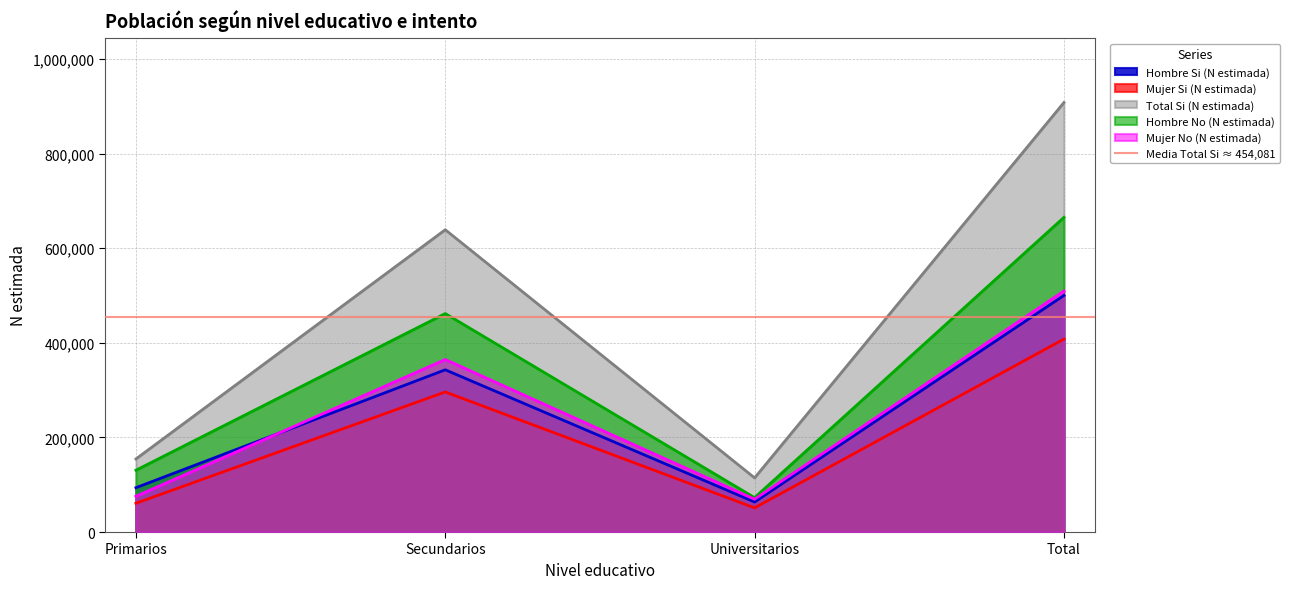

At which label is Total Si (N estimada) closest to 511337?

Secundarios